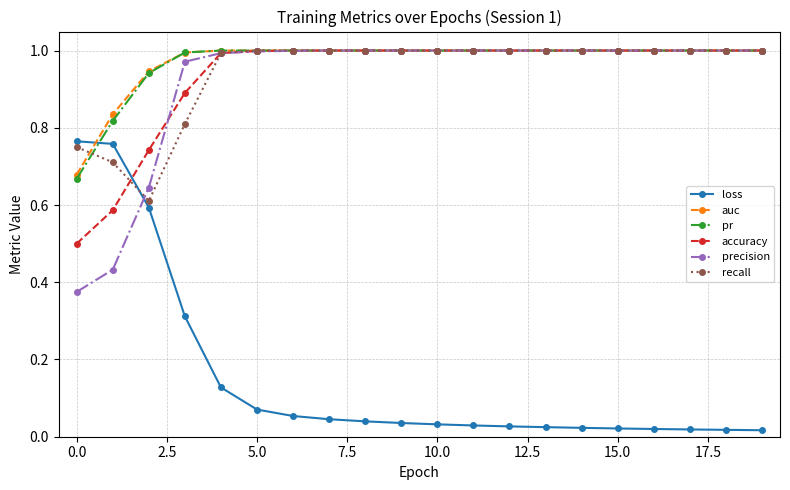

At how many categories does at least one series exceed 0?

20